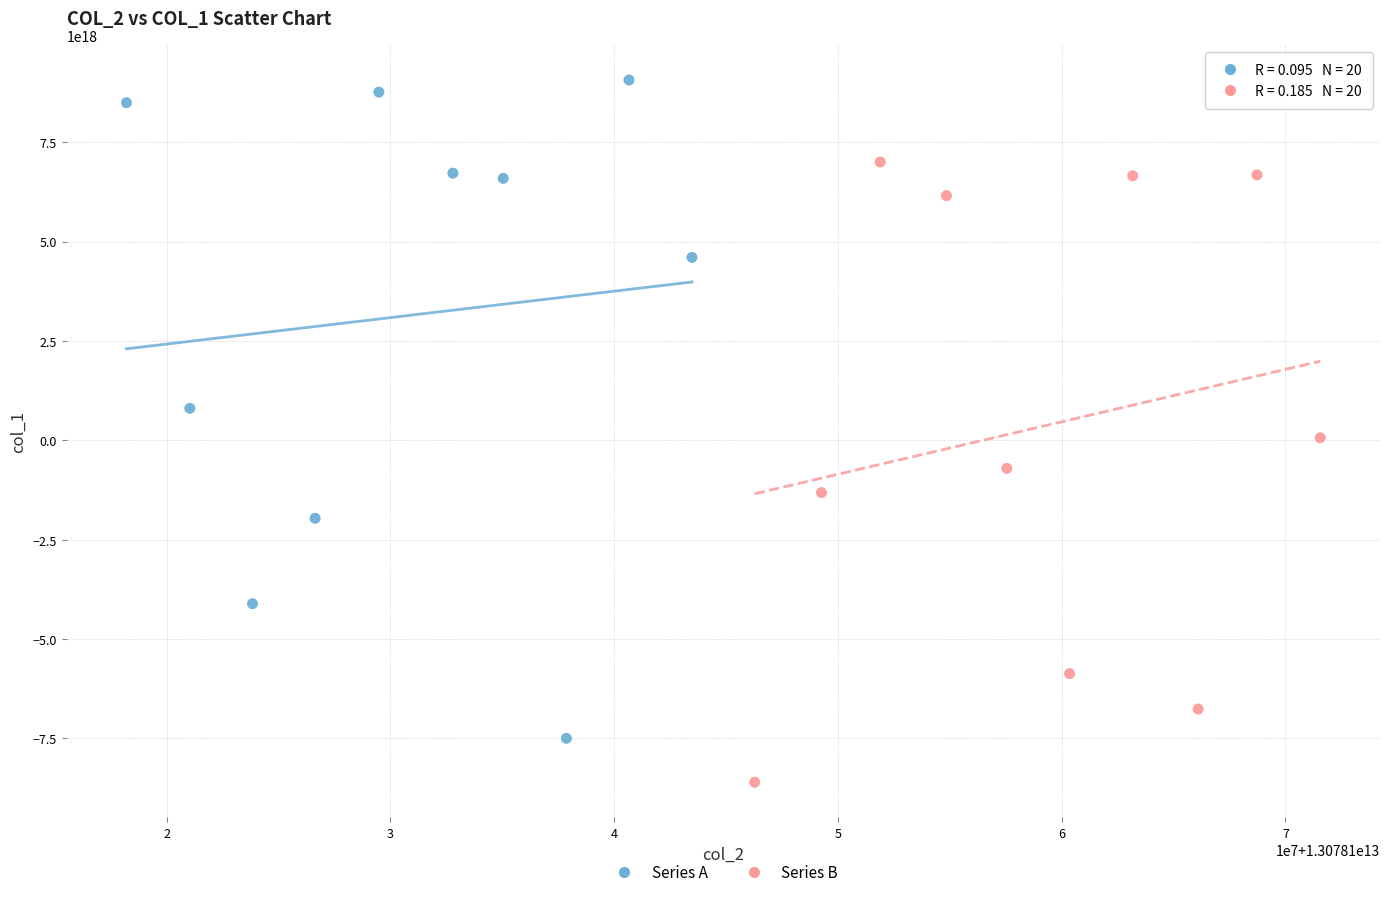

Which series reaches the maximum Y coordinate?

Series A